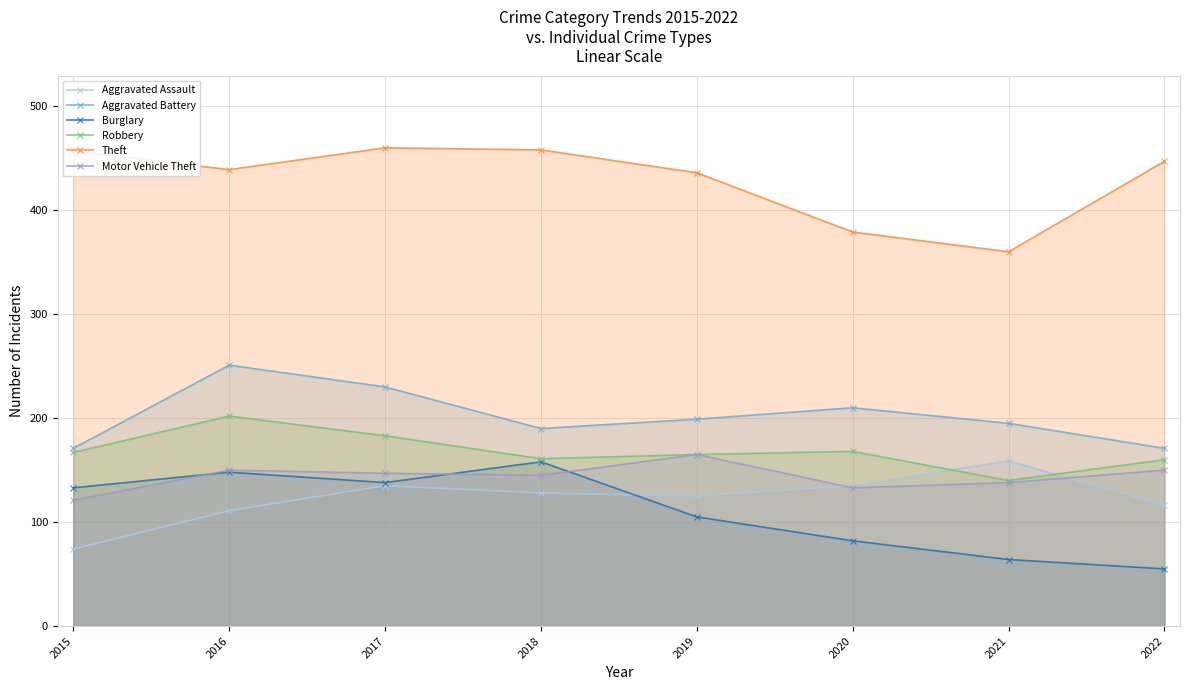

The Aggravated Assault series shows 135 at 2017. True or false?

True